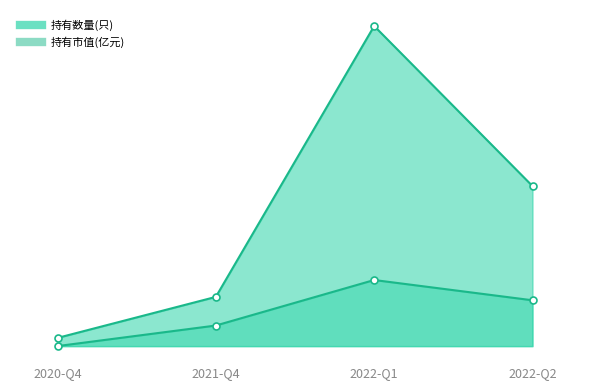

How many data points does each series have?

4